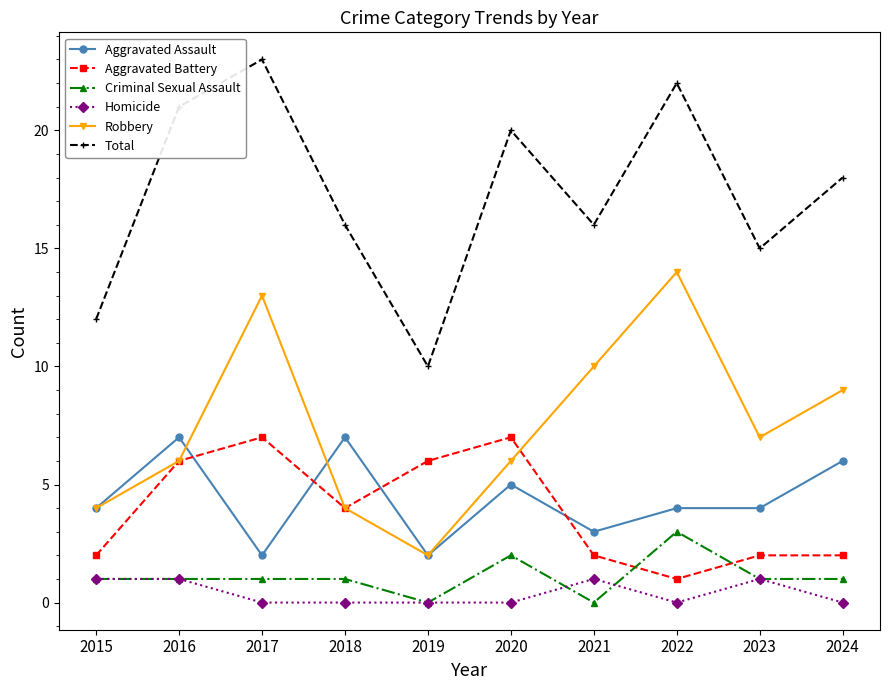

What is the total value across all series at 2020?

40